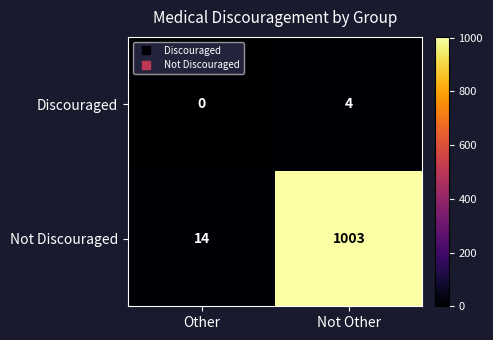

True or false: Not Discouraged has a value of 658 at Not Other.

False